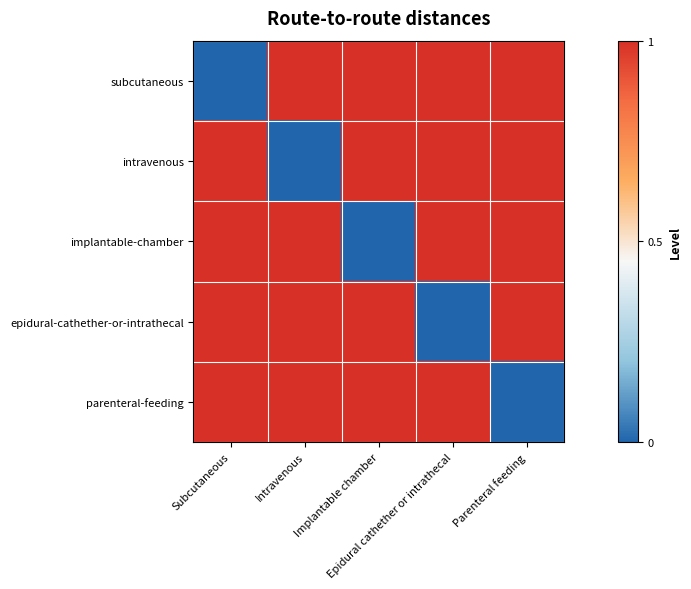

What is the difference between the highest and lowest values at Subcutaneous?

1